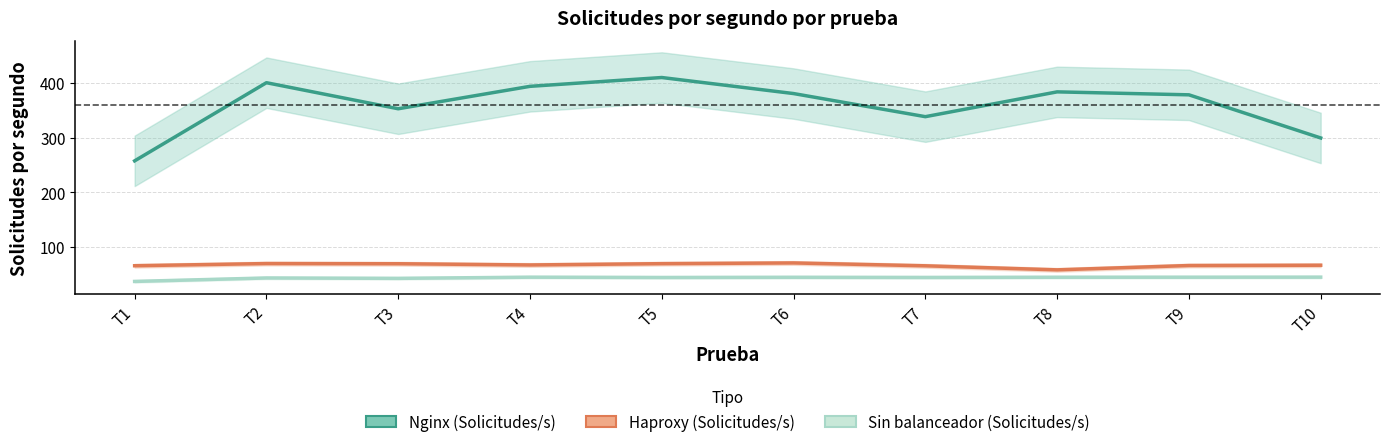

True or false: Nginx (Solicitudes/s) and Haproxy (Solicitudes/s) cross at least once.

False